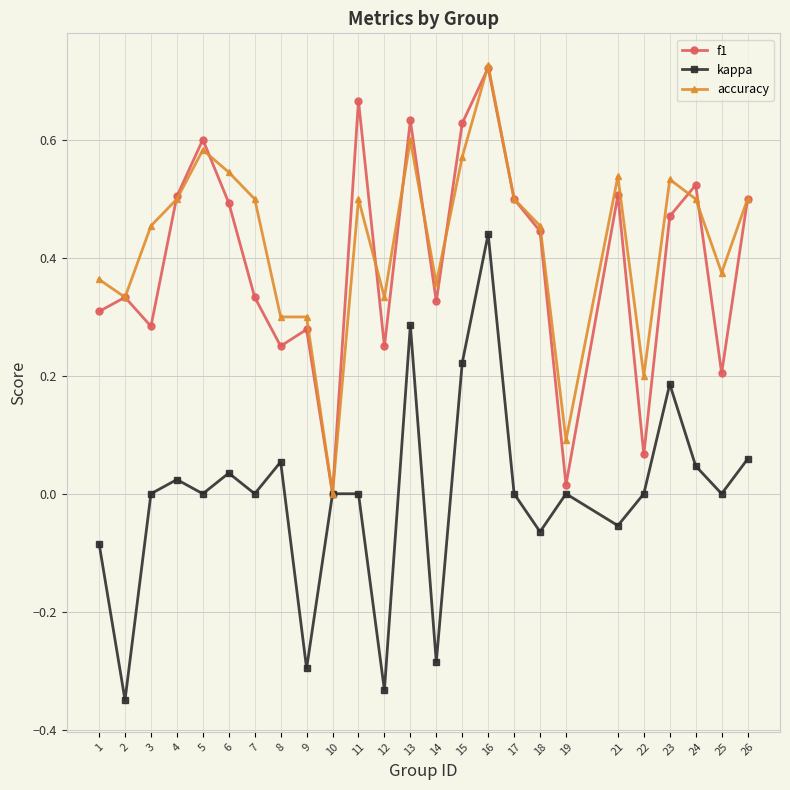

At which category does f1 reach its first local peak?

2